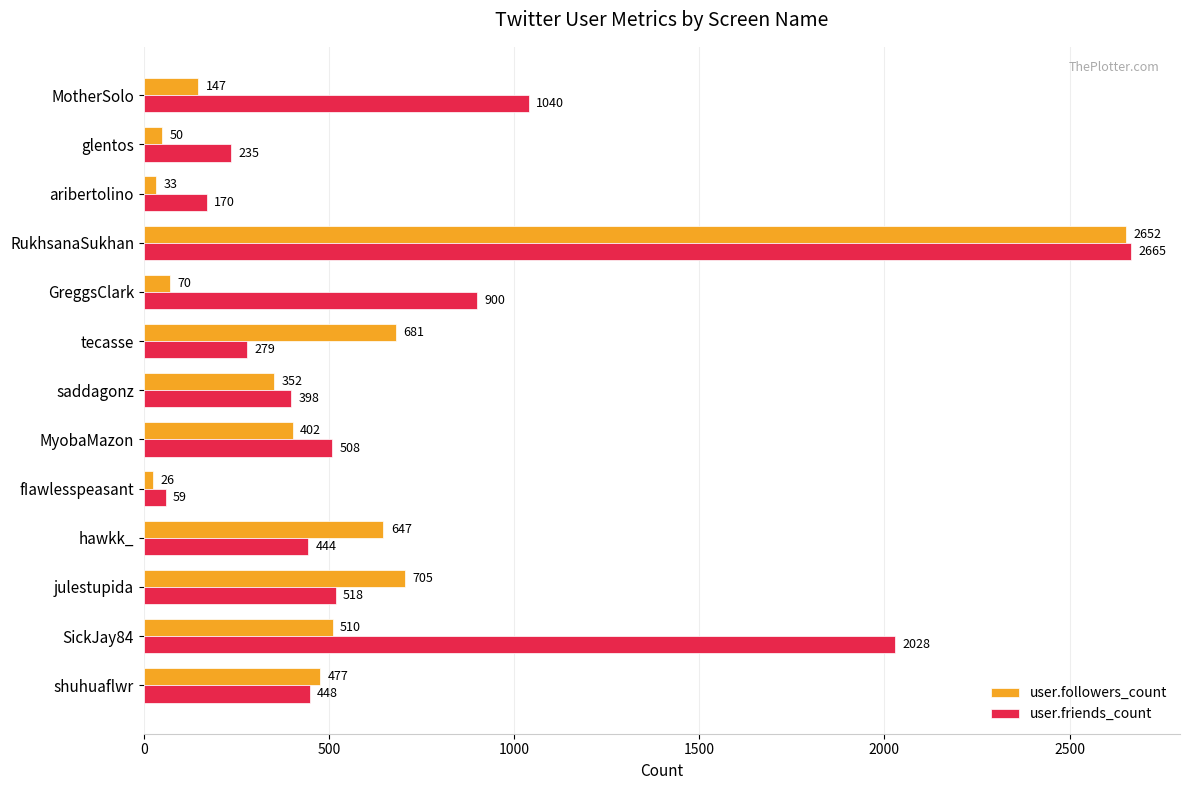

The value of user.followers_count at GreggsClark is 70. True or false?

True